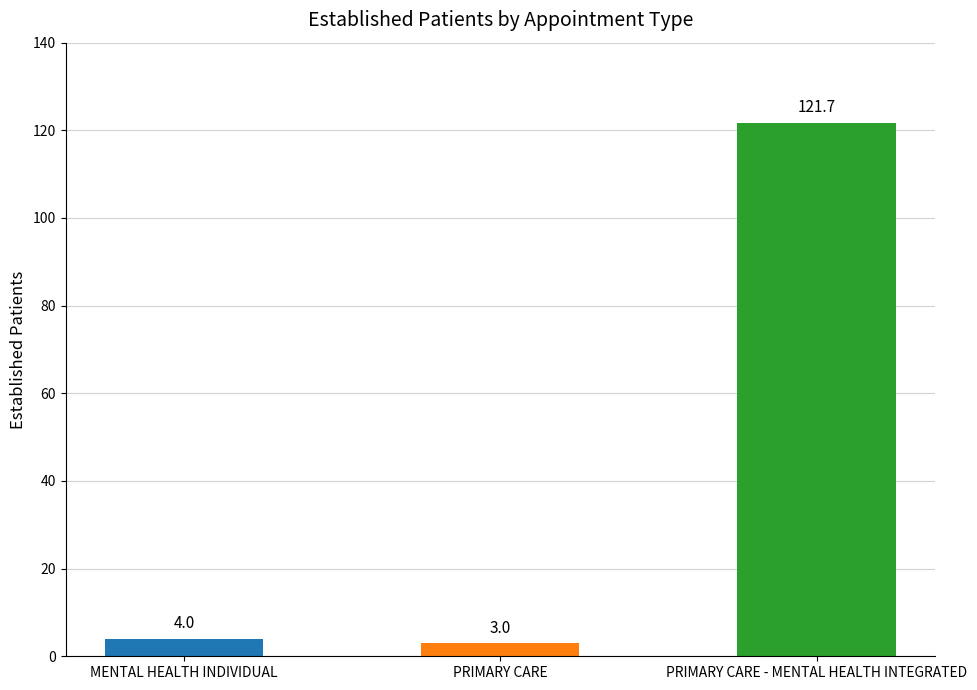

How many series are shown in this chart?

1